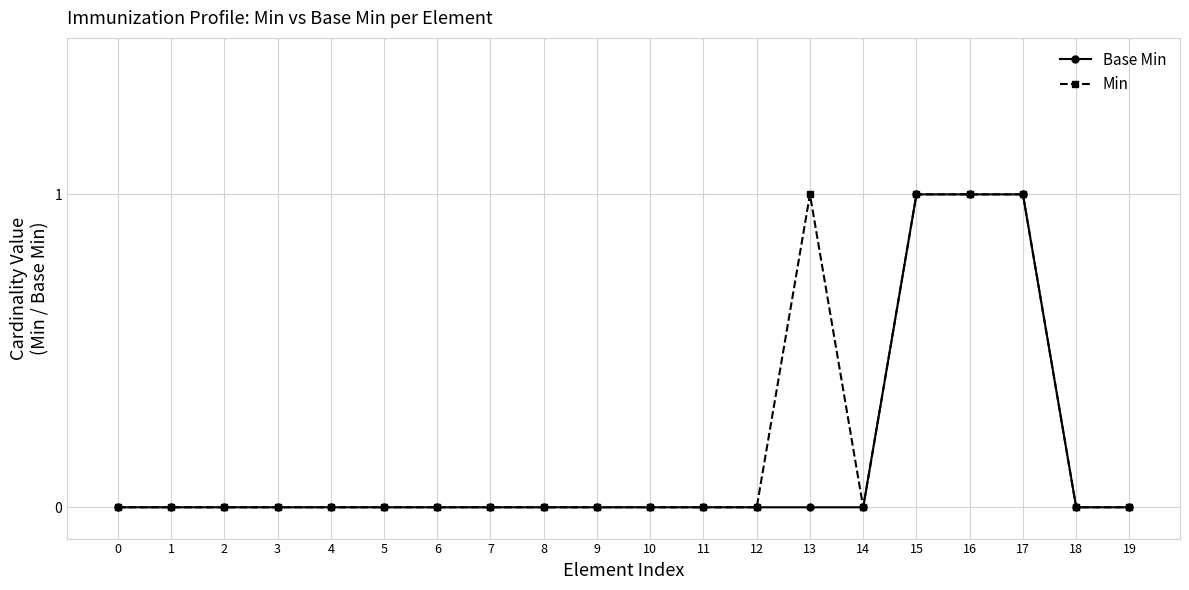

Reading left to right, extract all data points from this chart.

Base Min: 0	0	0	0	0	0	0	0	0	0	0	0	0	0	0	1	1	1	0	0
Min: 0	0	0	0	0	0	0	0	0	0	0	0	0	1	0	1	1	1	0	0